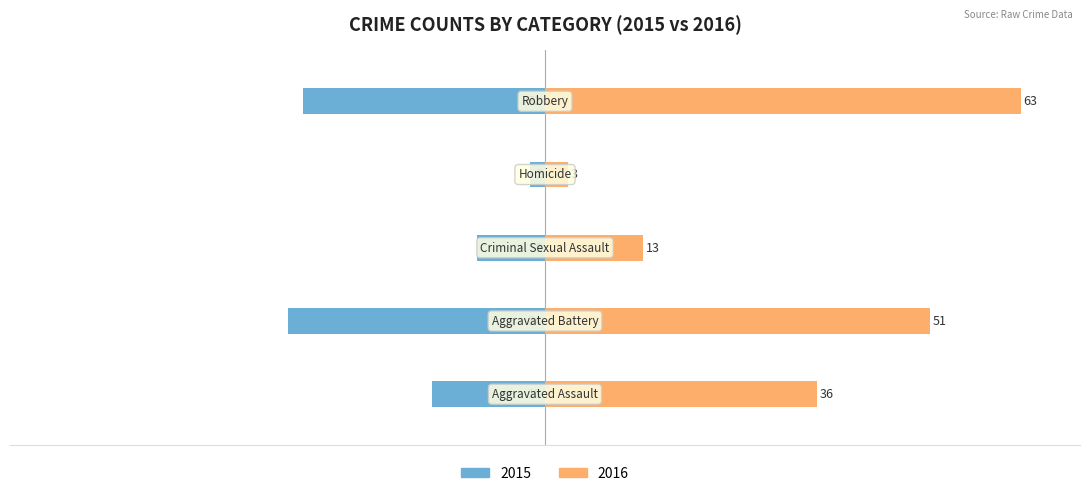

List the labels in order of With Mortgage value, largest first.

Robbery, Aggravated Battery, Aggravated Assault, Criminal Sexual Assault, Homicide